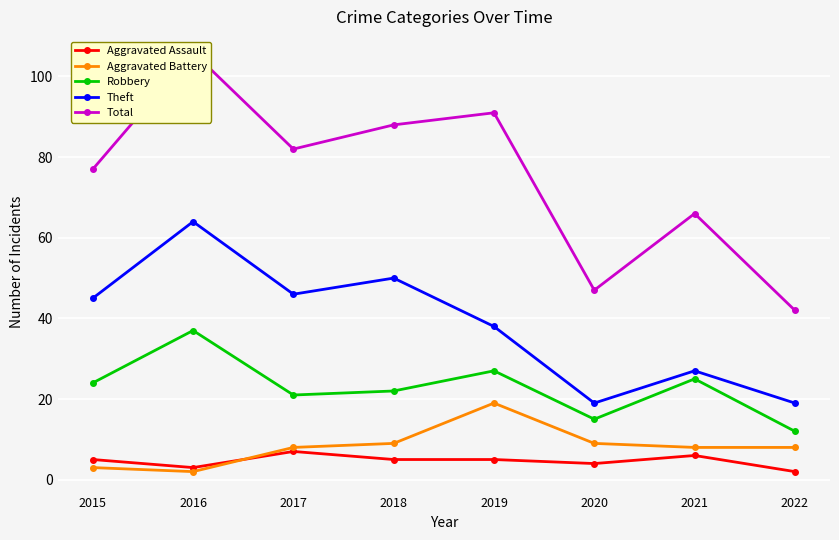

True or false: Robbery and Total intersect in this chart.

False